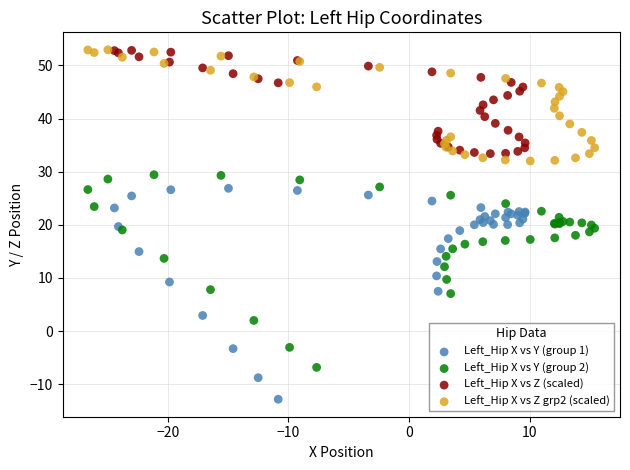

Which series has the largest Y range (max minus min)?

Left_Hip X vs Y (group 1)